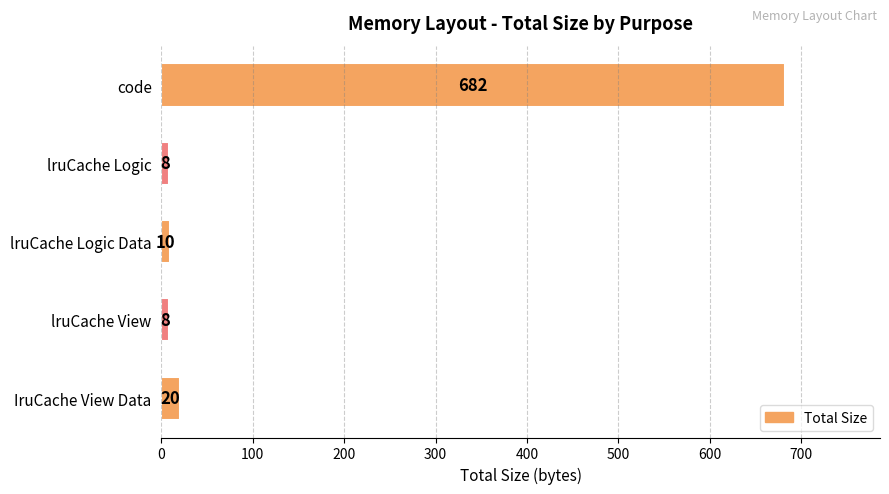

What is the difference between the maximum and minimum values?

674